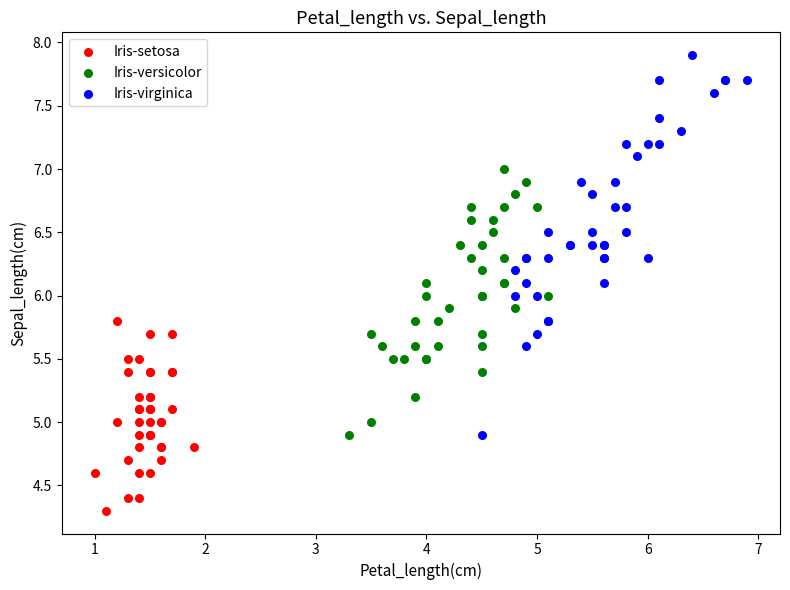

Which series contains the highest Y value?

Iris-virginica